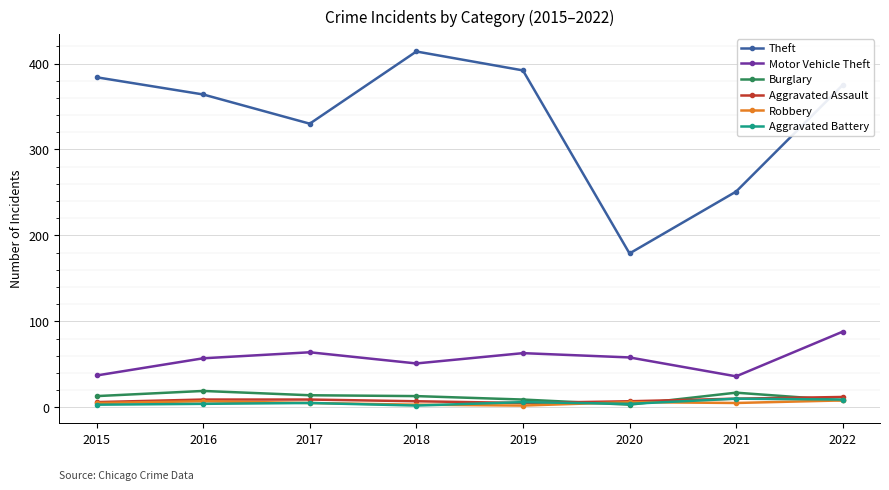

Count the number of data series in this chart.

6